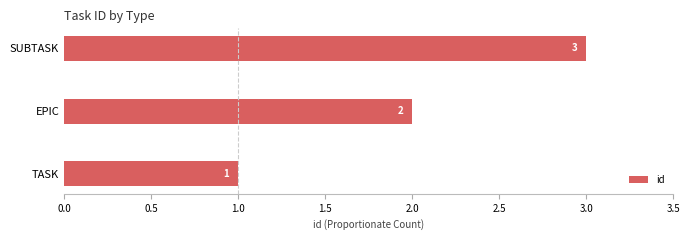

Approximately how many times larger is the value at TASK compared to EPIC?

0.5